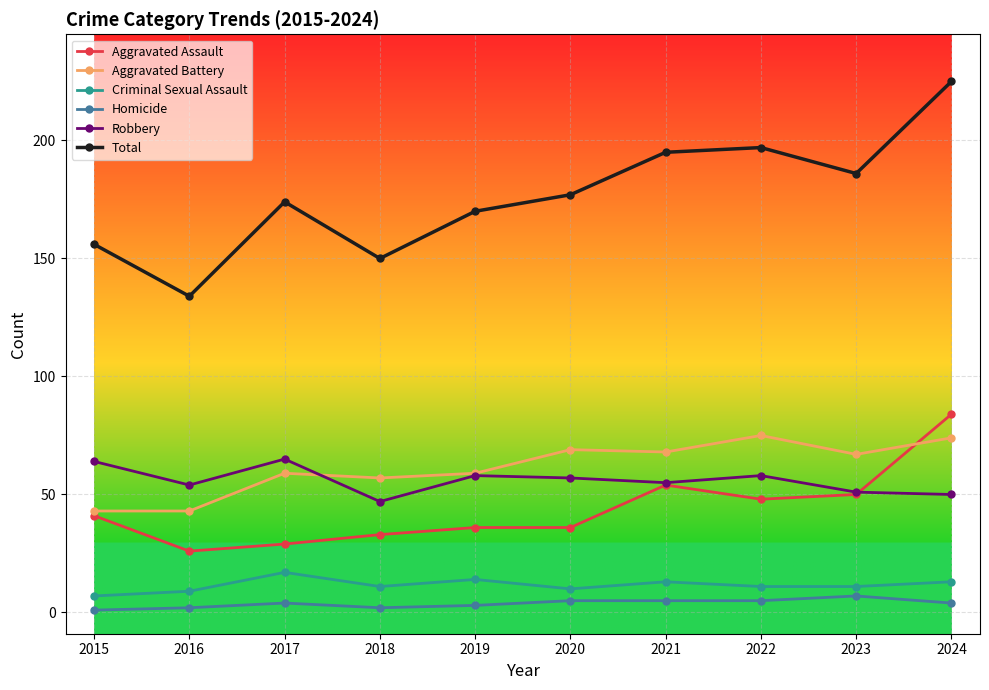

Between 2022 and 2024, which series saw the biggest shift?

Aggravated Assault